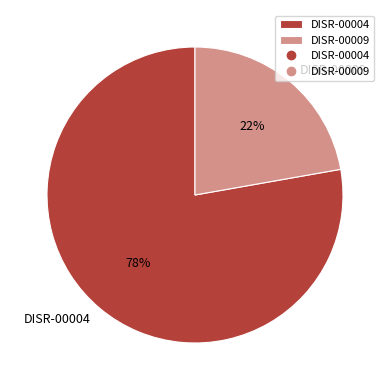

What percentage is the DISR-00004 slice, to the nearest percent?

78%